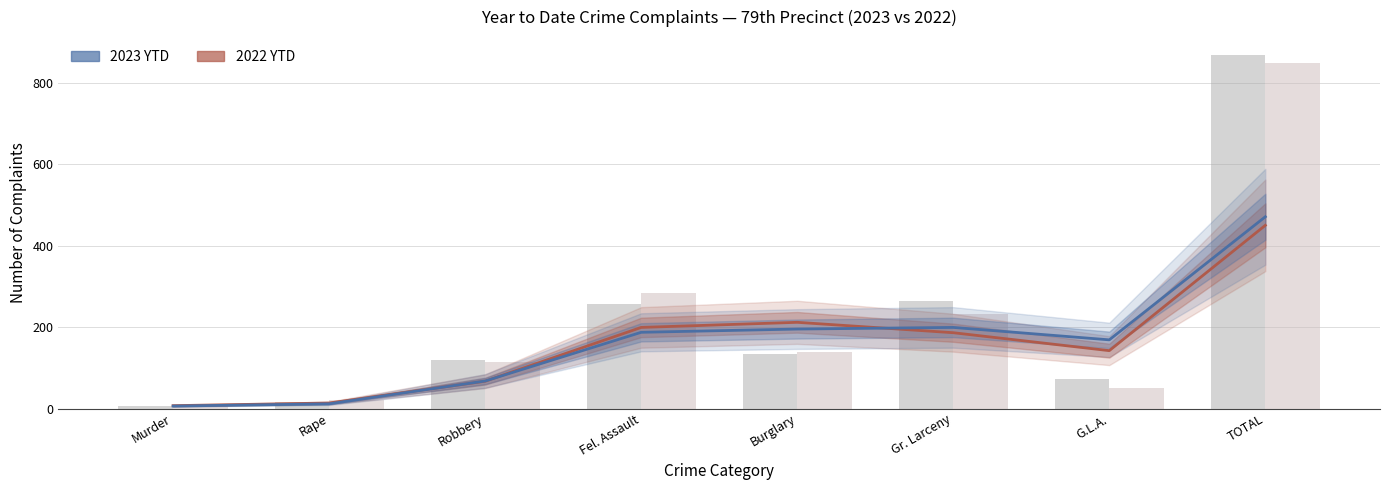

What position from the right is Rape?

7